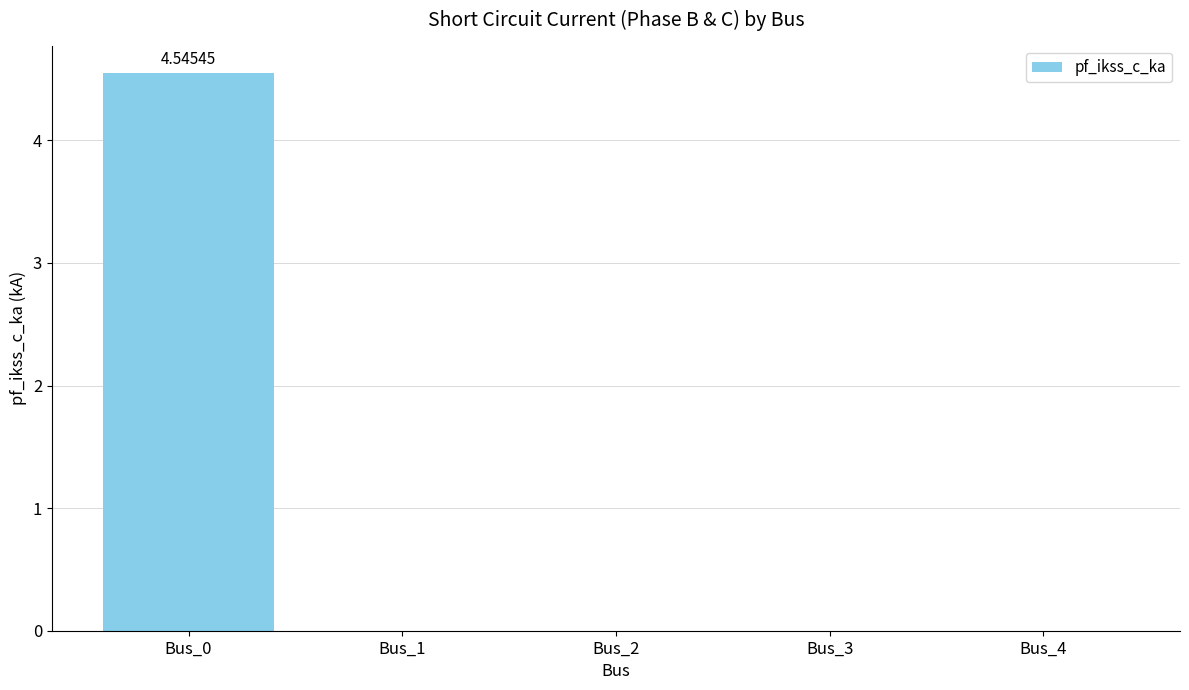

The value at Bus_1 is 0.0. True or false?

True